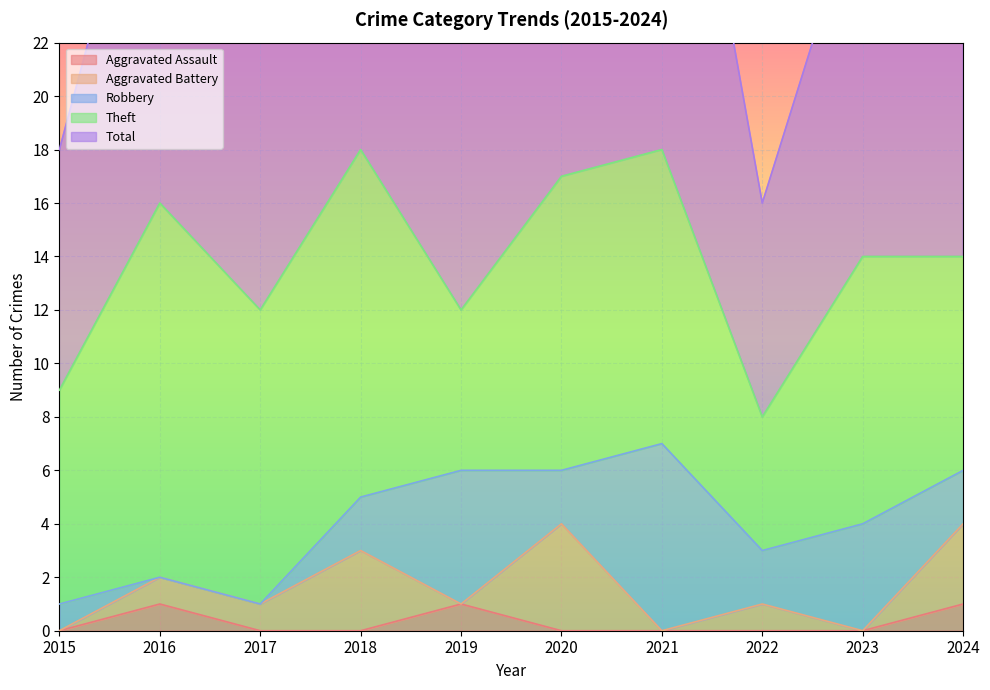

The Total series shows 28 at 2020. True or false?

False